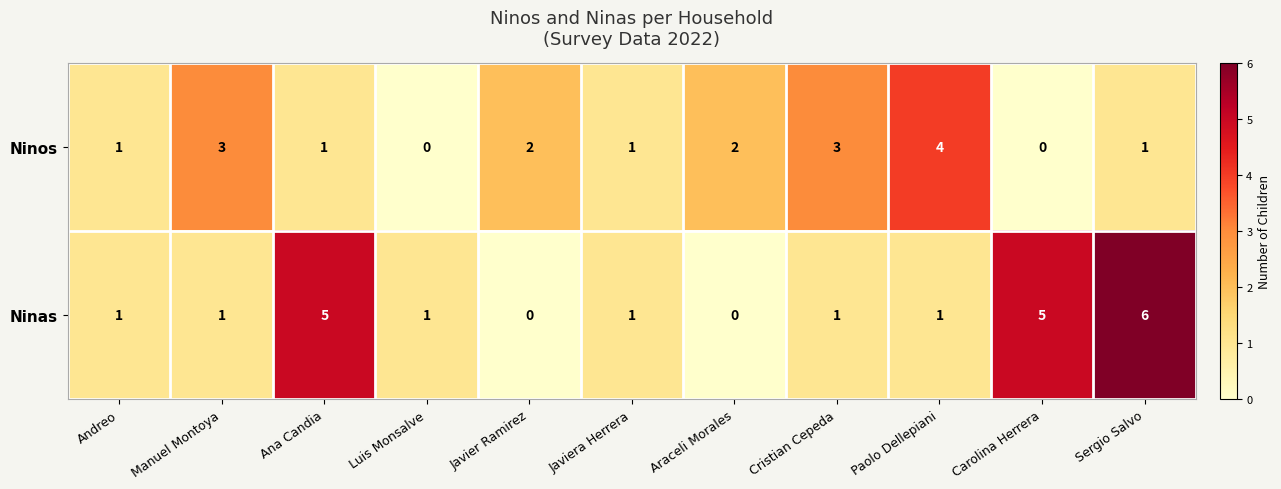

How many values in the Ninos series are below 1?

2